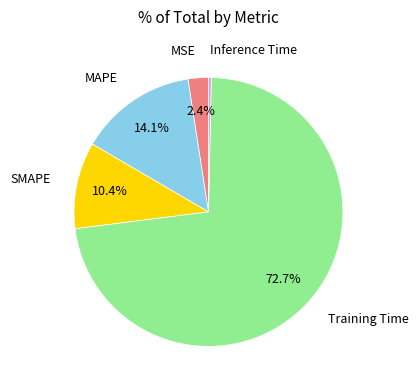

How many segments does this pie chart have?

5